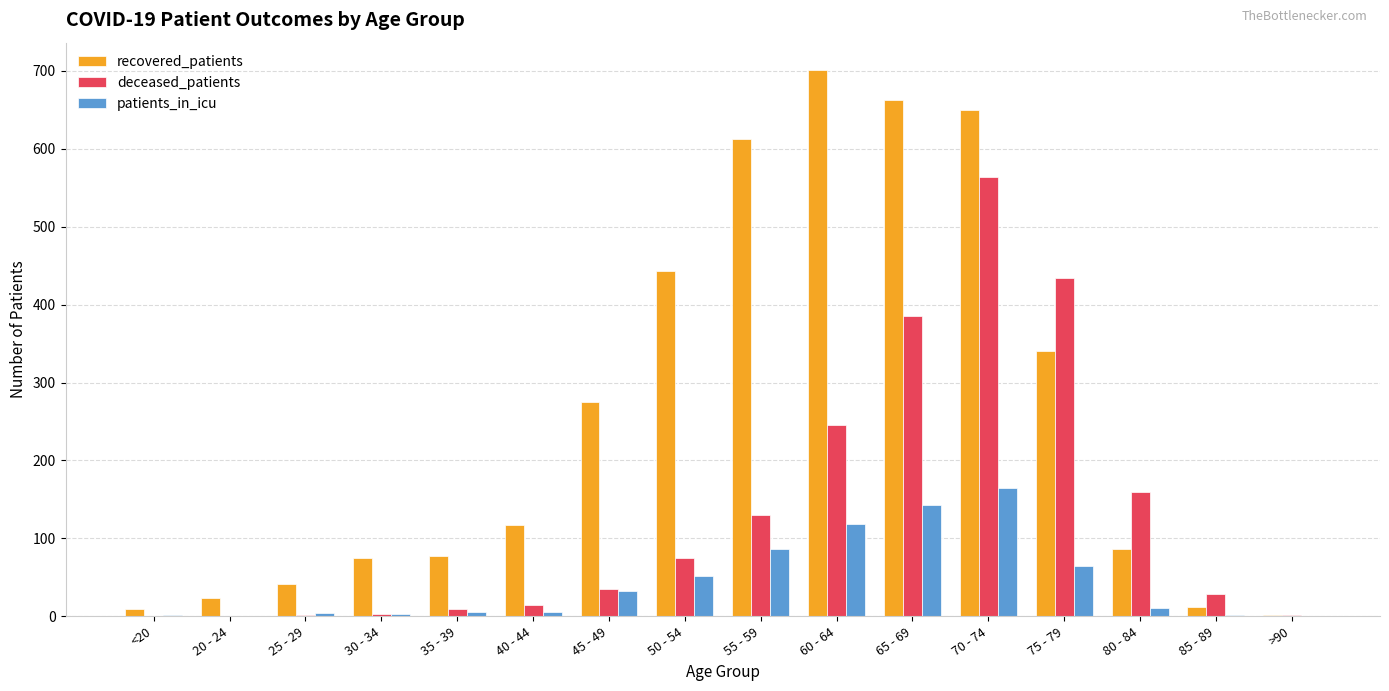

Are the bars horizontal?

No